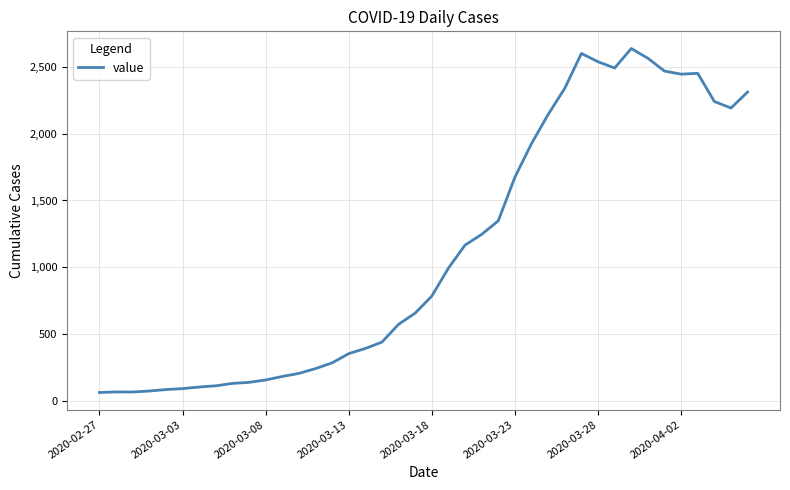

Does the chart have visible grid lines?

Yes